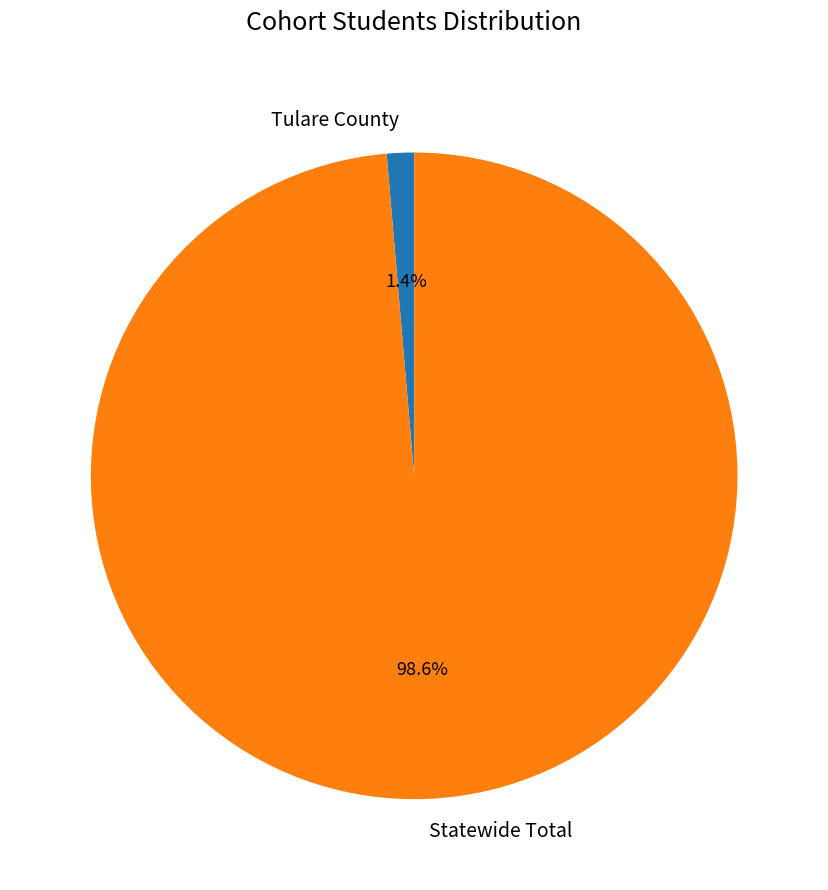

Rank the categories by value from lowest to highest.

Tulare County, Statewide Total